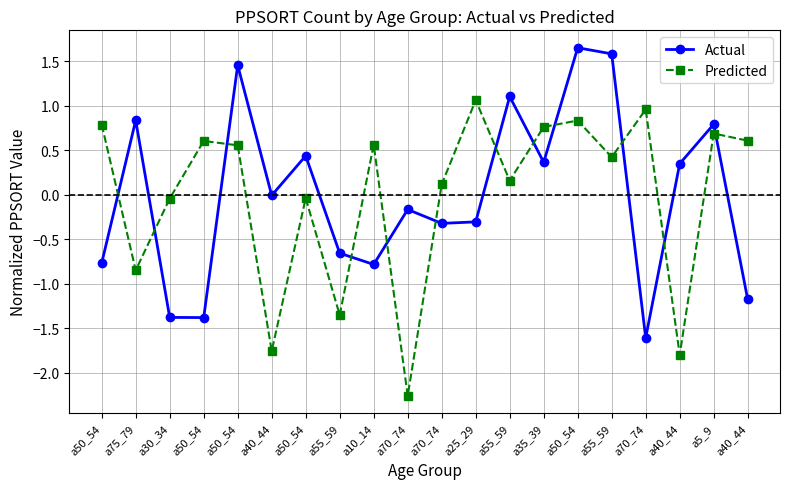

The value of Predicted at a40_44 is -1.8. True or false?

True